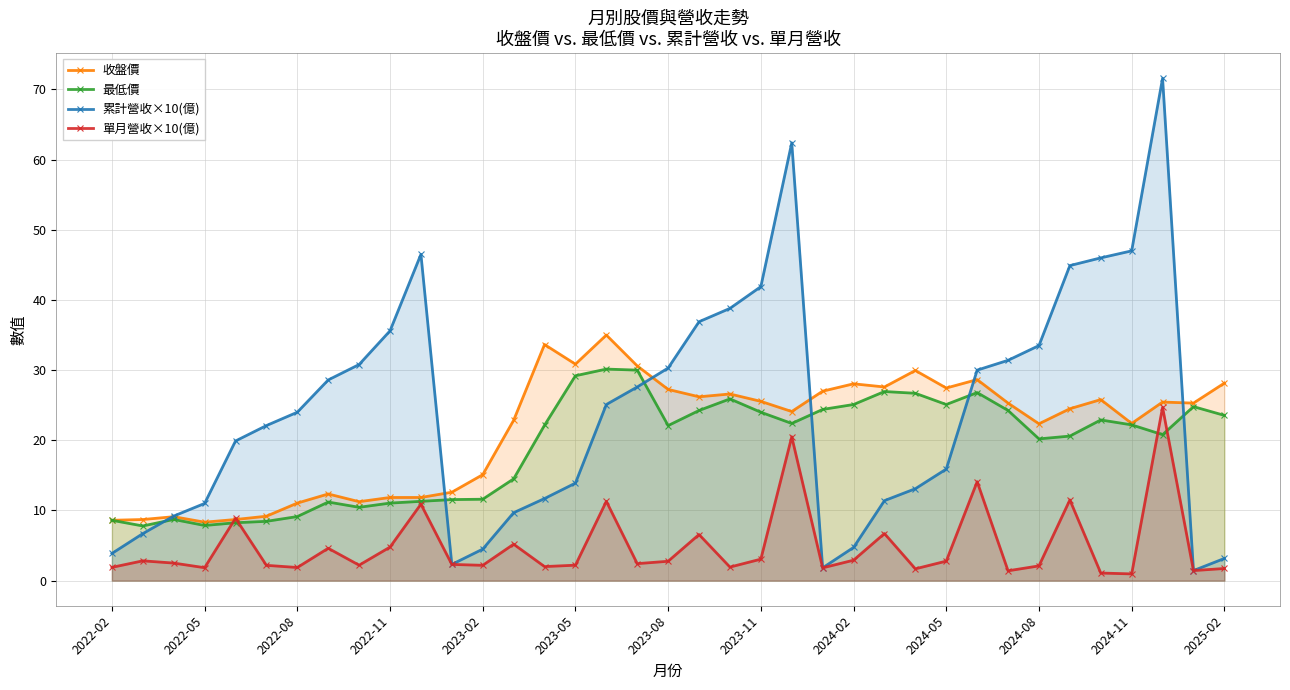

True or false: 累計營收×10(億) has a value of 72.2 at 2023-11.

False